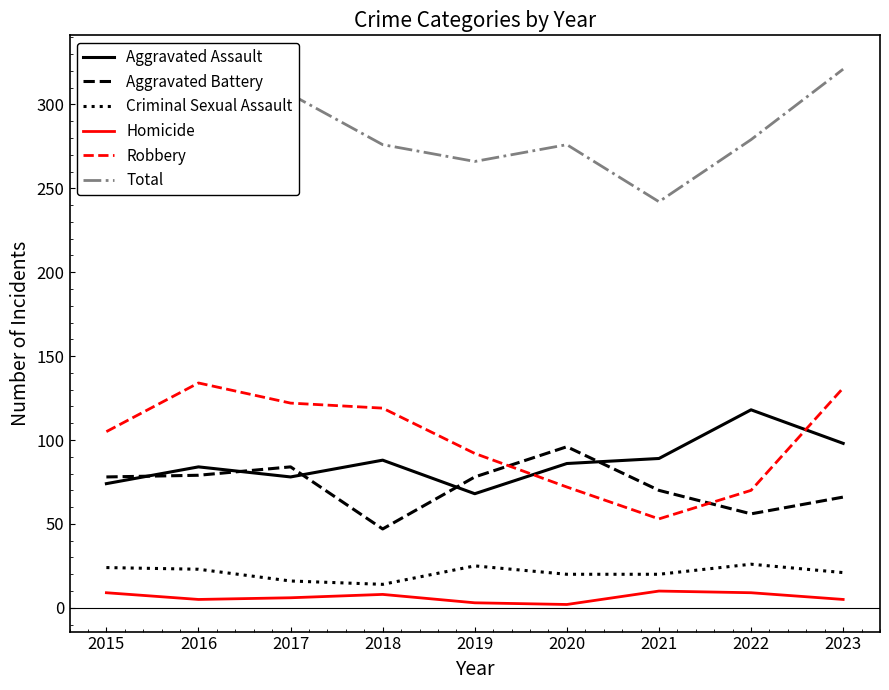

What is the value of the Homicide point at the 9th from the left?

5